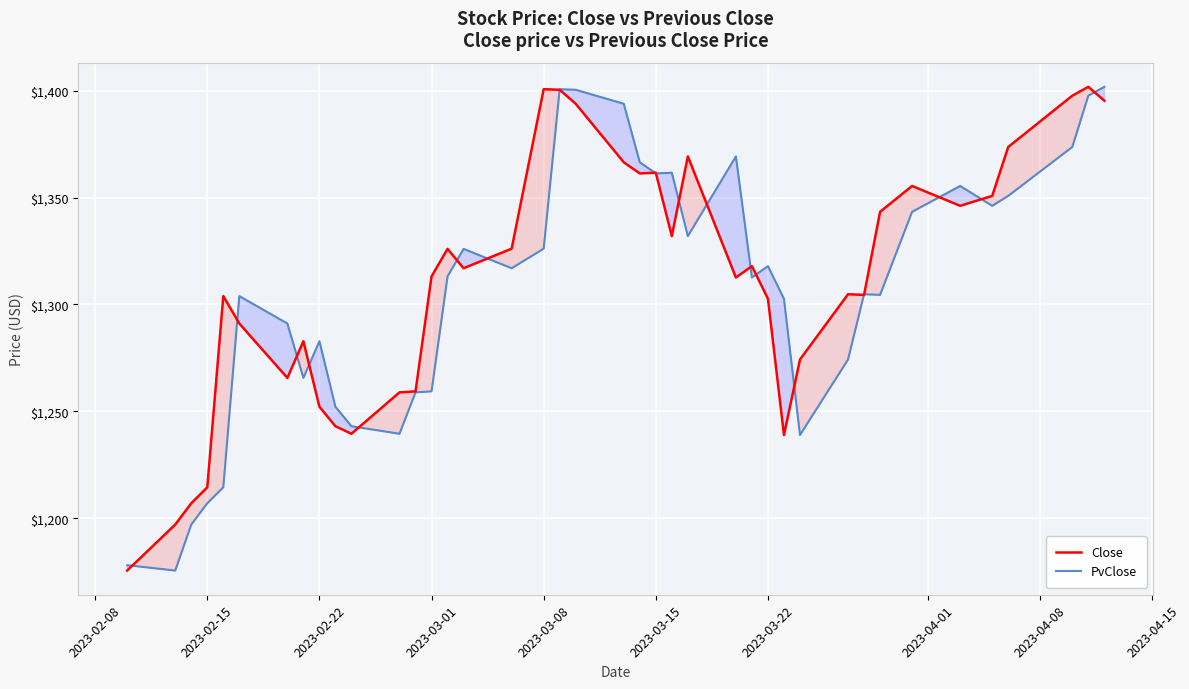

What is the maximum value shown in the chart?

1401.8